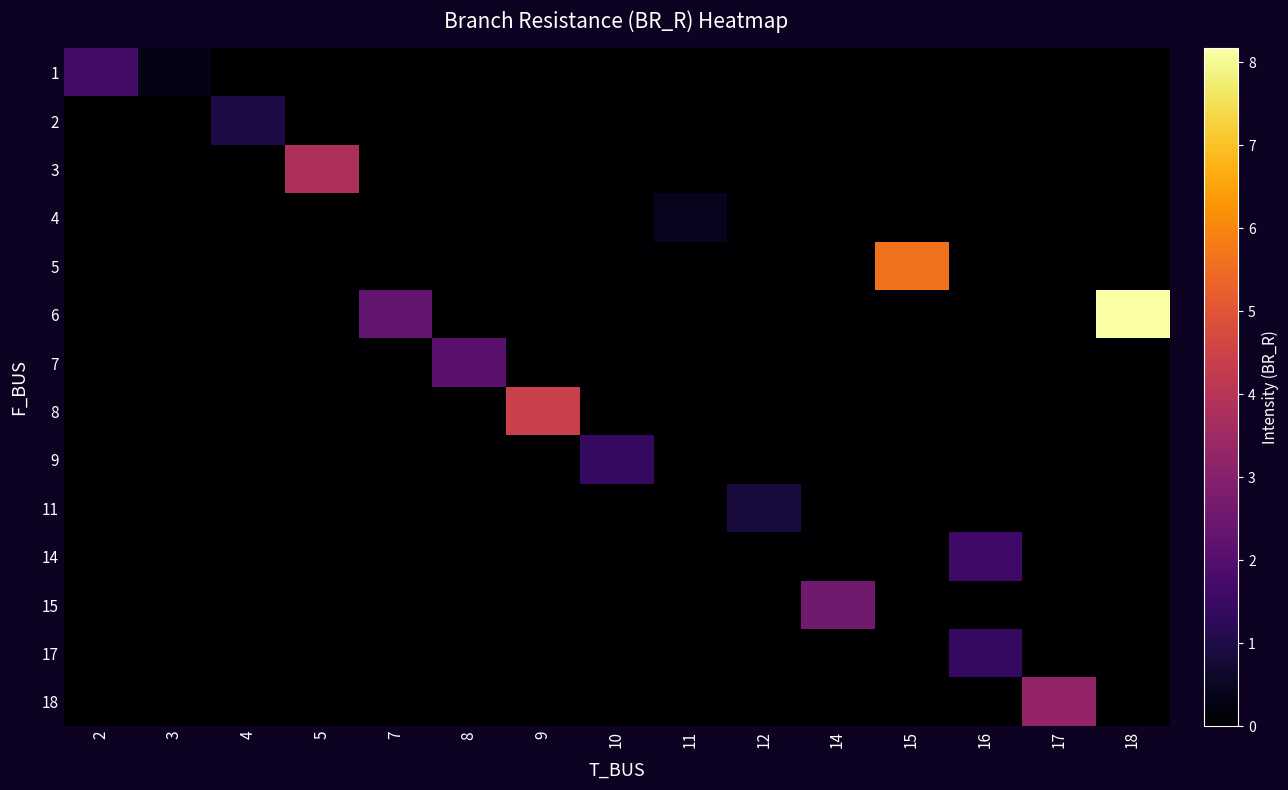

At 7, list the series in order from largest to smallest.

6, 1, 2, 3, 4, 5, 7, 8, 9, 11, 14, 15, 17, 18